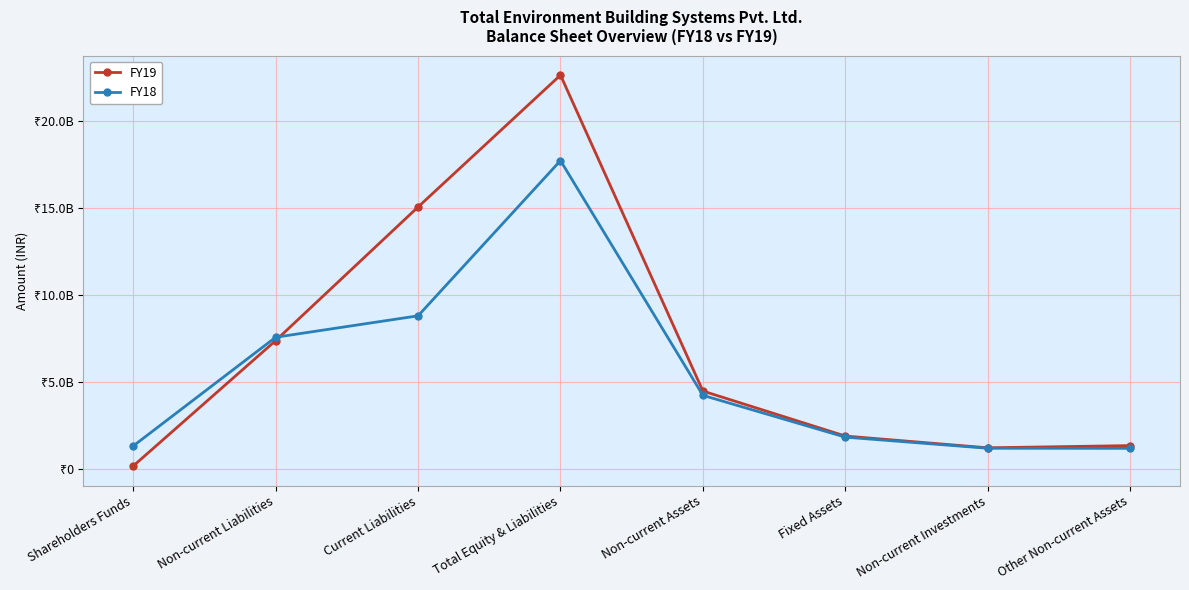

Rank the categories by FY18 value from highest to lowest.

Total Equity & Liabilities, Current Liabilities, Non-current Liabilities, Non-current Assets, Fixed Assets, Shareholders Funds, Non-current Investments, Other Non-current Assets